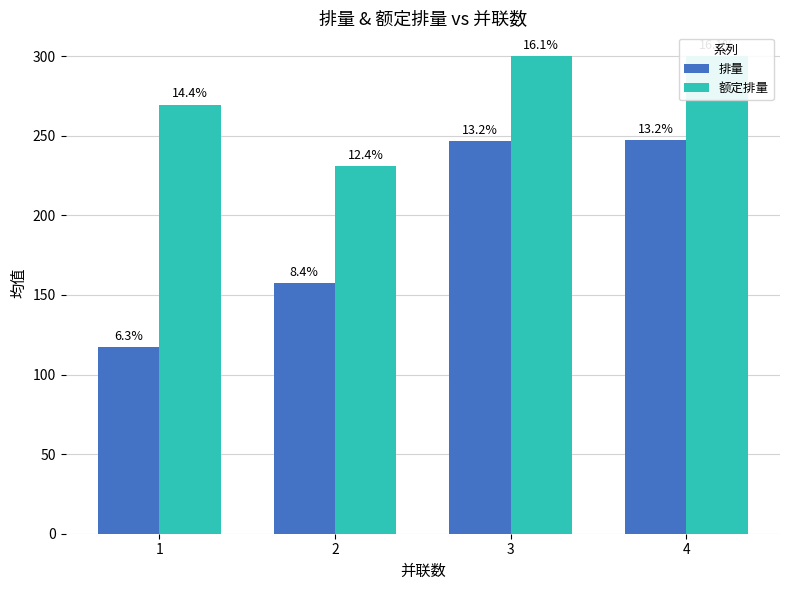

Read the 排量 value at 3.

246.5